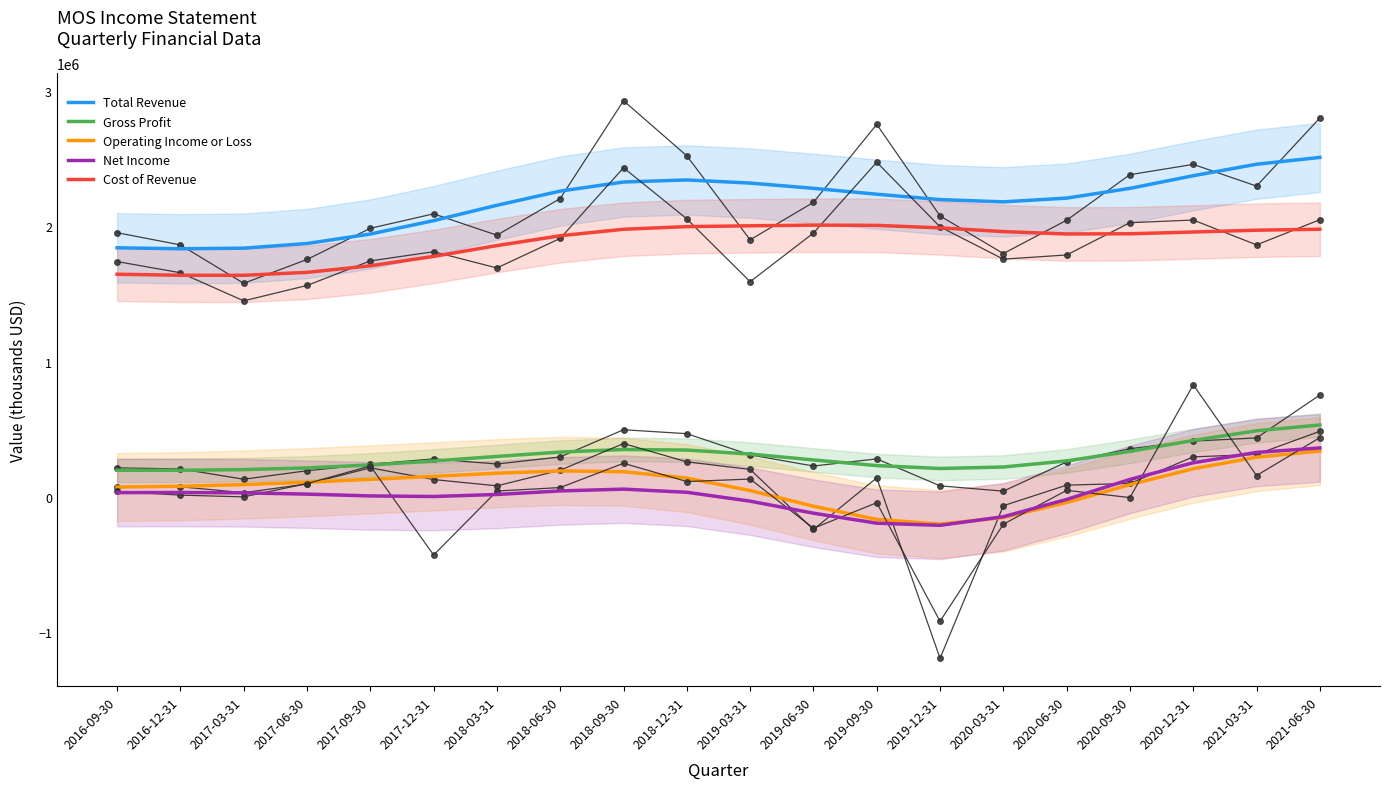

At which label is Total Revenue closest to 2171253?

2020-03-31